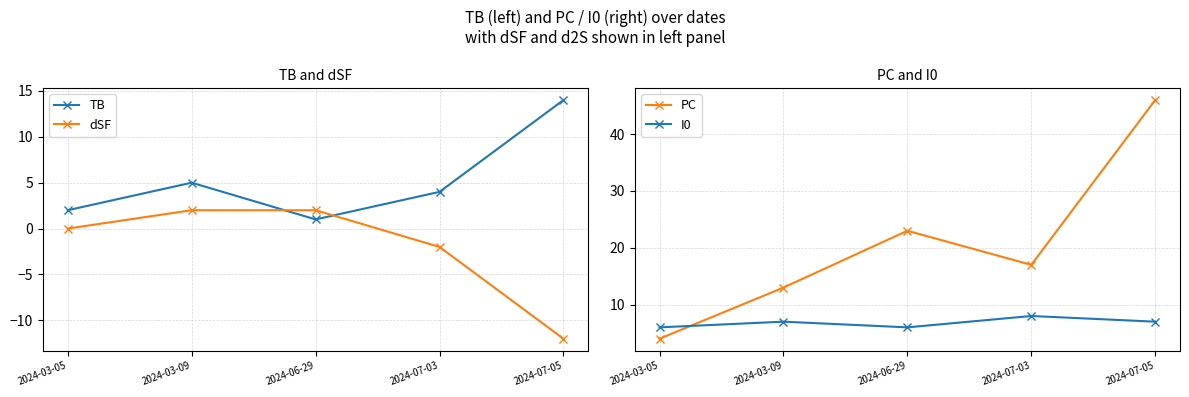

What is the sum of all PC values?

103